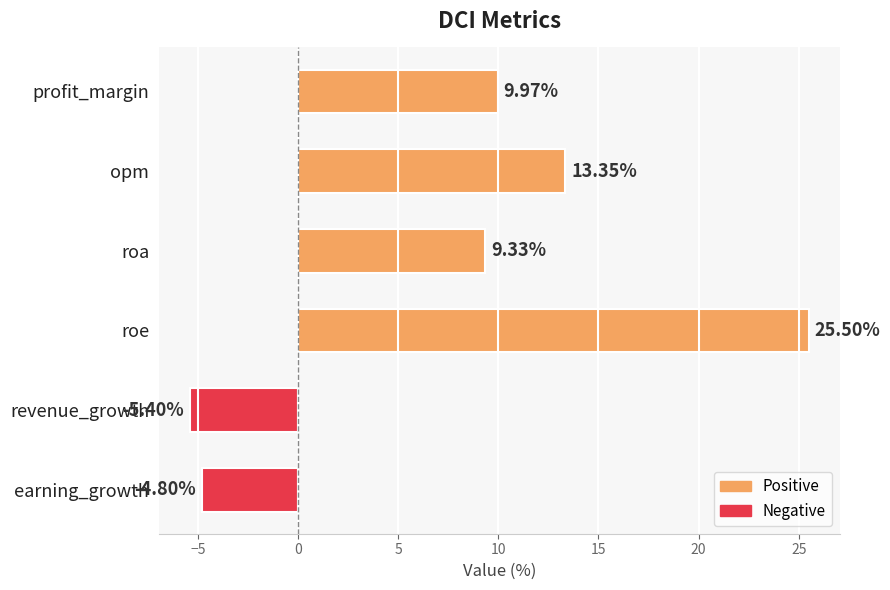

What is the label of the 4th bar from the bottom?

roa